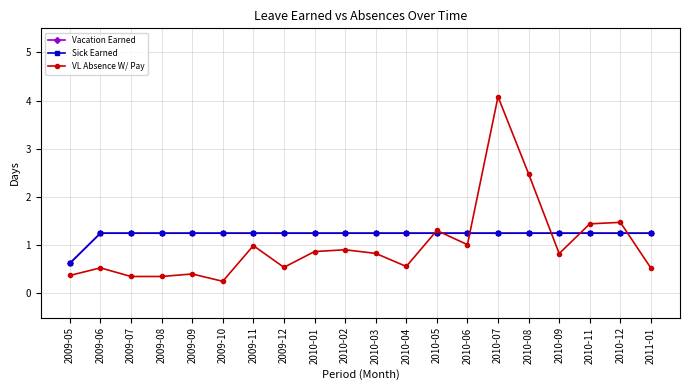

In VL Absence W/ Pay, how many points are lower than both neighbors (excluding endpoints)?

5